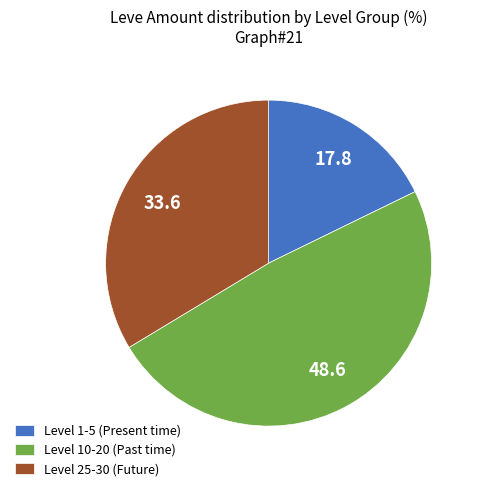

Does Level 1-5 (Present time) represent more than half of the total?

No